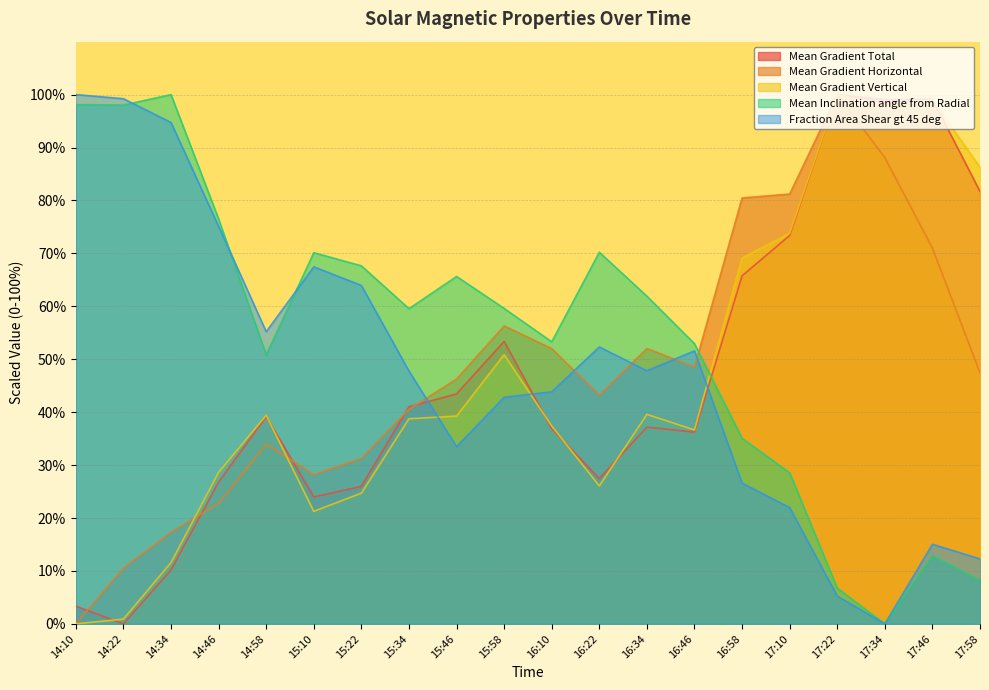

Reading left to right, list all the values displayed in this chart.

Mean Gradient Total: 3.3	0.0	10.2	26.8	39.2	24.0	26.0	41.0	43.4	53.4	36.9	27.4	37.2	36.2	65.8	73.4	100.0	99.1	99.1	81.7
Mean Gradient Horizontal: 0.0	10.5	17.3	22.8	34.0	28.2	31.3	40.5	46.2	56.3	52.0	43.2	52.0	48.5	80.5	81.2	100.0	88.1	71.0	47.5
Mean Gradient Vertical: 0.0	0.9	11.6	28.6	39.4	21.3	24.7	38.8	39.3	50.9	37.4	26.1	39.6	36.6	69.1	73.8	100.0	97.9	99.0	86.3
Mean Inclination angle from Radial: 98.1	98.0	100.0	76.5	50.8	70.1	67.6	59.6	65.6	59.6	53.3	70.2	61.9	52.9	35.0	28.6	6.8	0.0	12.9	8.2
Fraction Area Shear gt 45 deg: 100.0	99.2	94.7	75.1	55.2	67.5	63.9	47.8	33.5	42.8	43.8	52.3	47.8	51.6	26.6	22.0	5.3	0.0	15.0	12.3